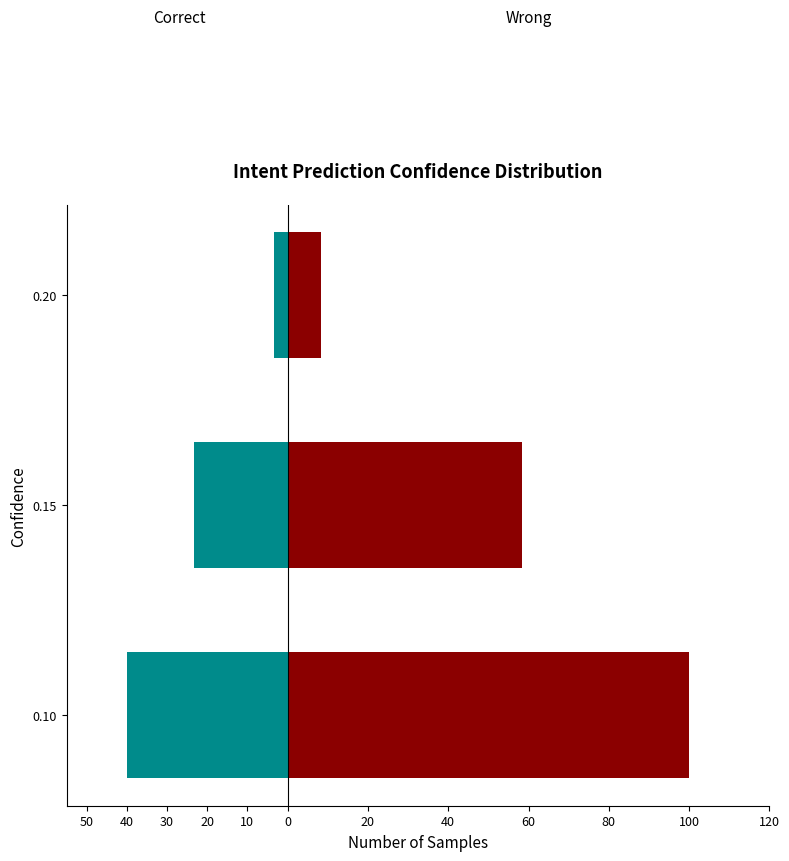

Reading left to right, extract all data points from this chart.

Correct: -40.0	-23.3	-3.3
Wrong: 100.0	58.3	8.3